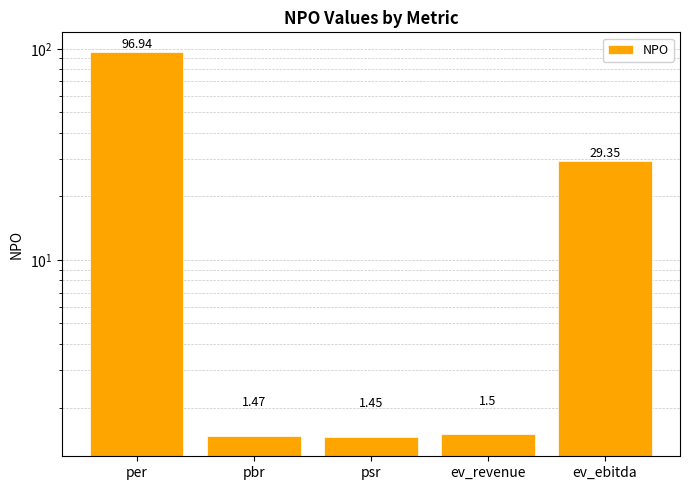

Are the bars horizontal?

No